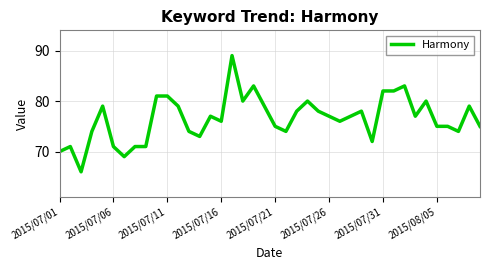

What is the smallest value displayed?

66